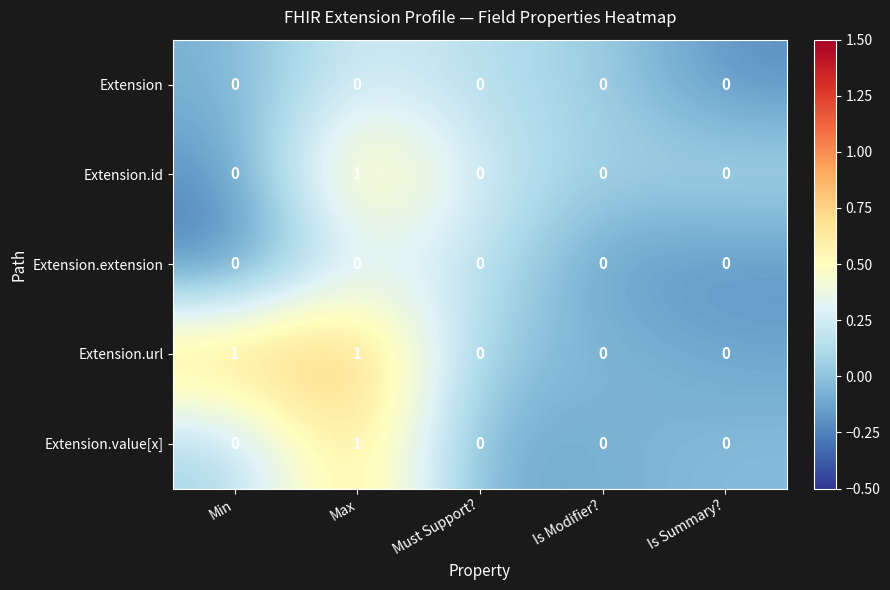

True or false: Extension.value[x] has a value of 0 at Min.

True